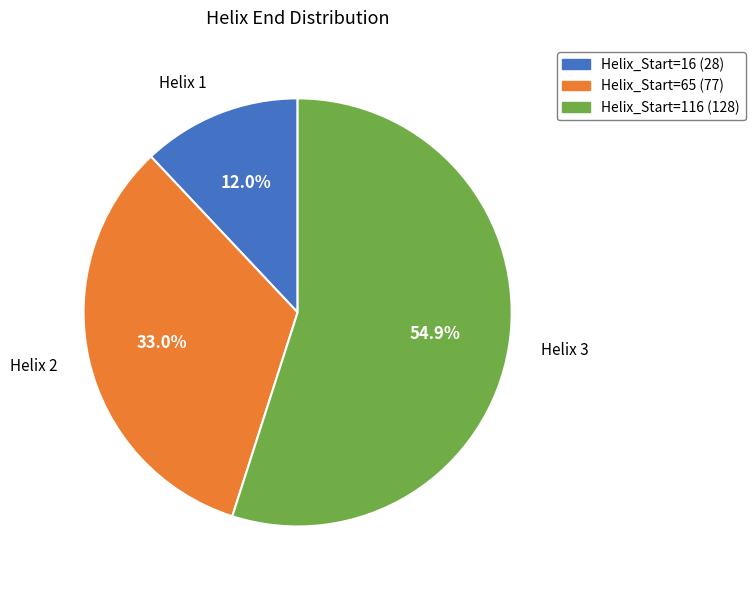

Rank the categories by value from highest to lowest.

Helix_Start=116 (128), Helix_Start=65 (77), Helix_Start=16 (28)